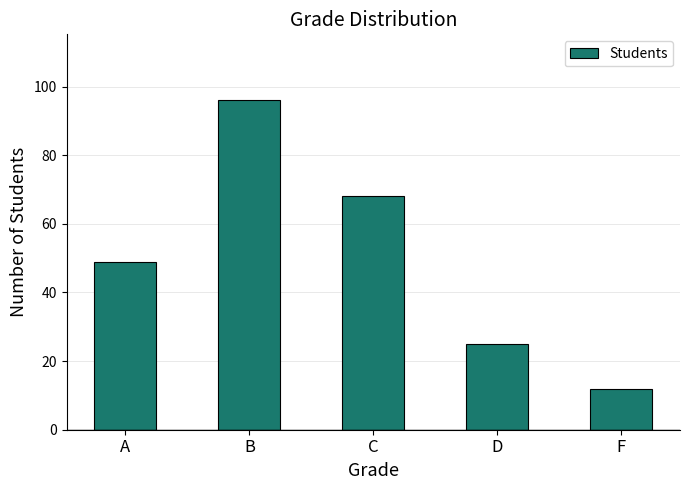

Reading right to left, what are all the values shown in this chart?

12	25	68	96	49